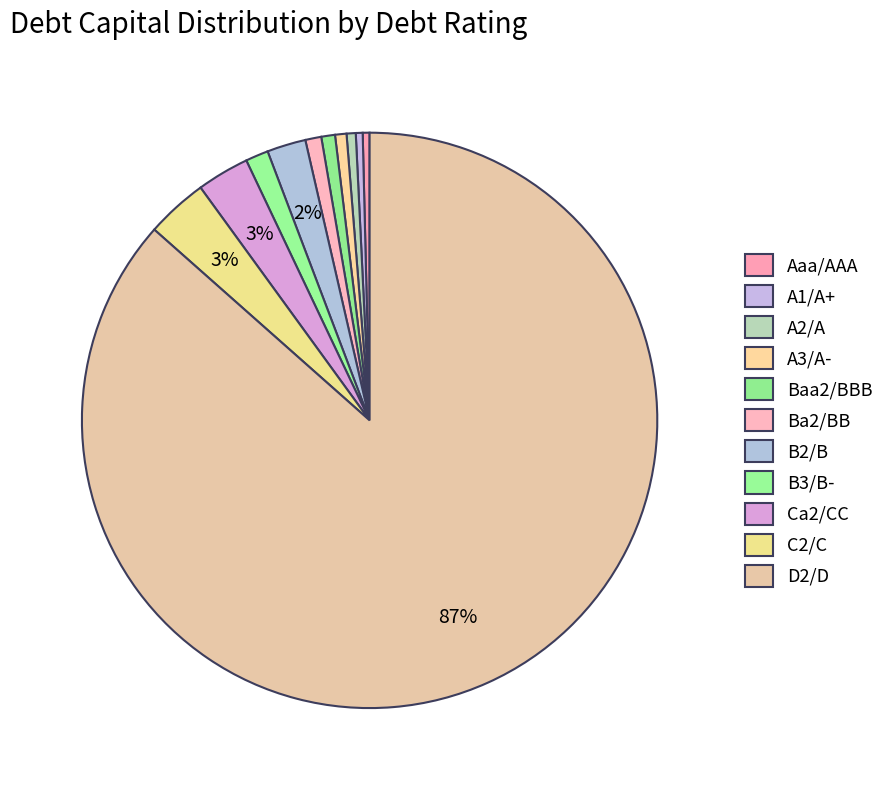

What is the majority slice?

D2/D